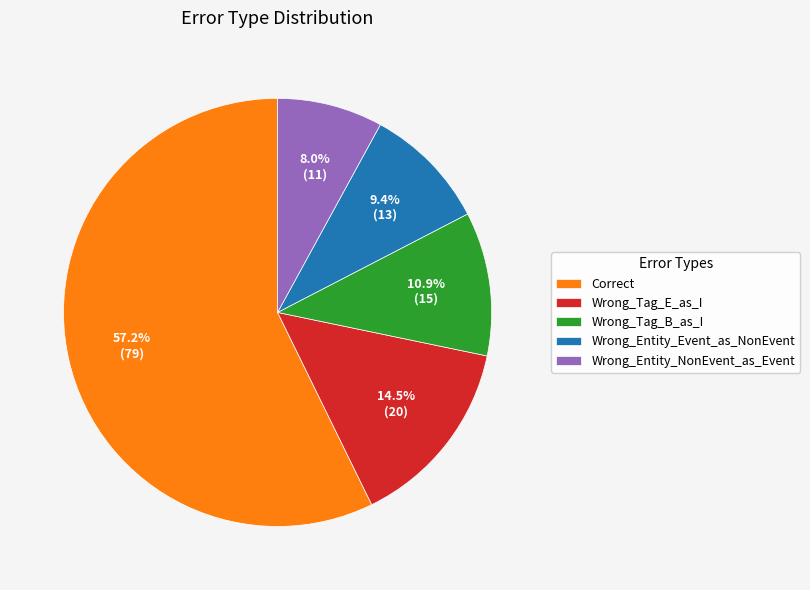

Which slice represents more than half of the pie?

Correct